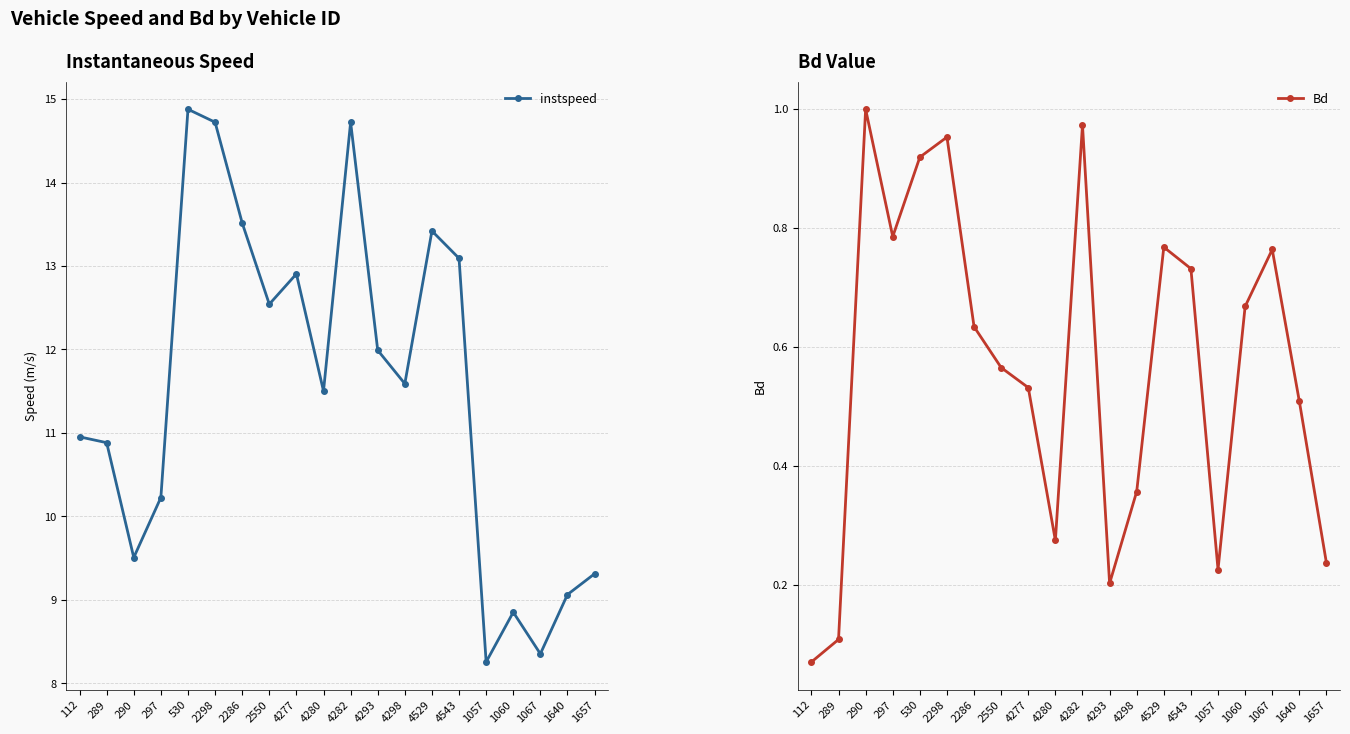

At which category does instspeed reach its first local peak?

530